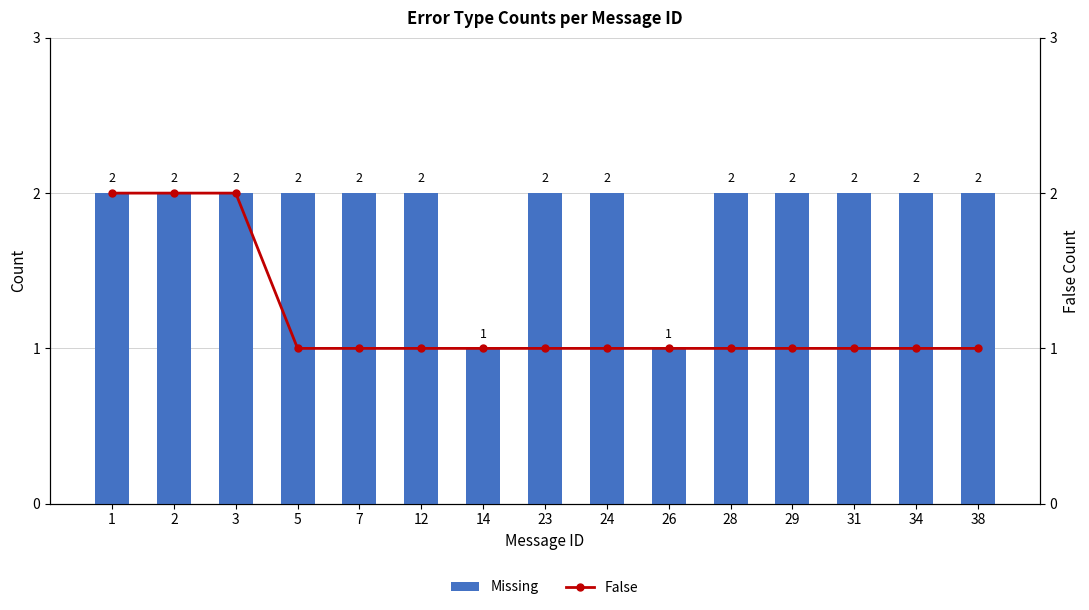

Reading right to left, list all the values displayed in this chart.

Missing: 38=2	34=2	31=2	29=2	28=2	26=1	24=2	23=2	14=1	12=2	7=2	5=2	3=2	2=2	1=2
False: 38=1	34=1	31=1	29=1	28=1	26=1	24=1	23=1	14=1	12=1	7=1	5=1	3=2	2=2	1=2